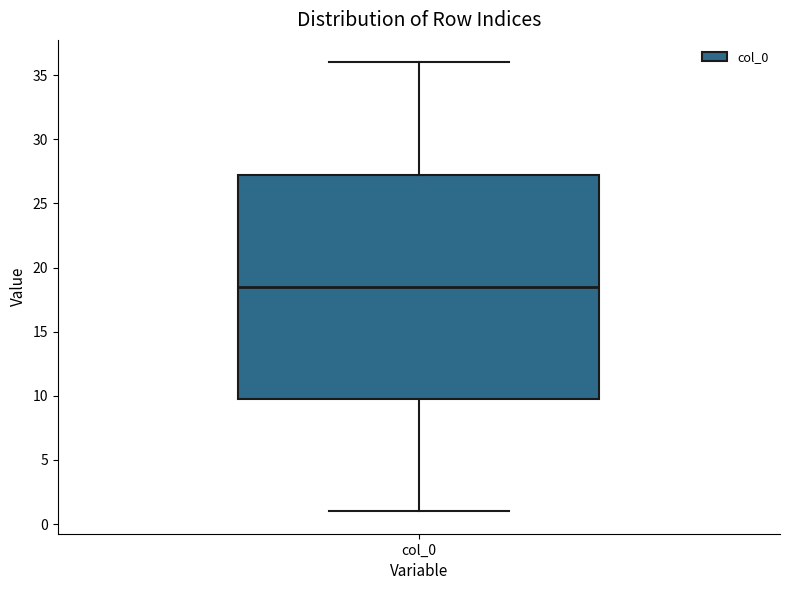

Where is the upper edge of the box for col_0 on the y-axis? The values are not printed on the chart, so give them approximately, as read against the axis.

27.5